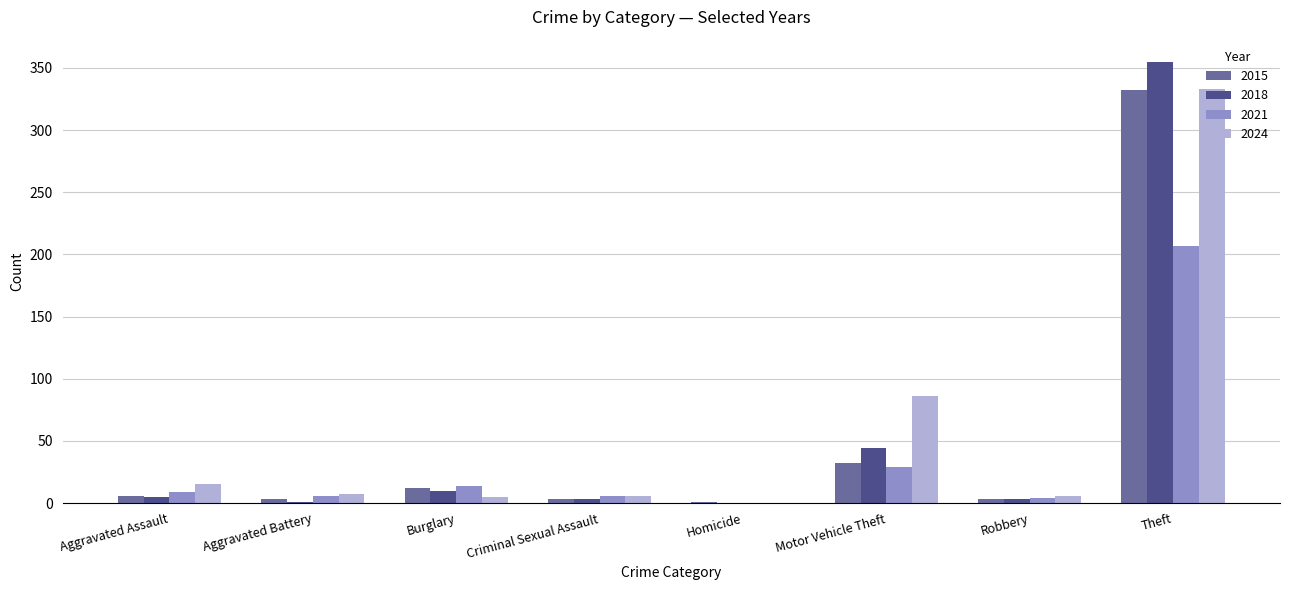

What is the sum of the 2018 values at Aggravated Battery and Homicide?

1